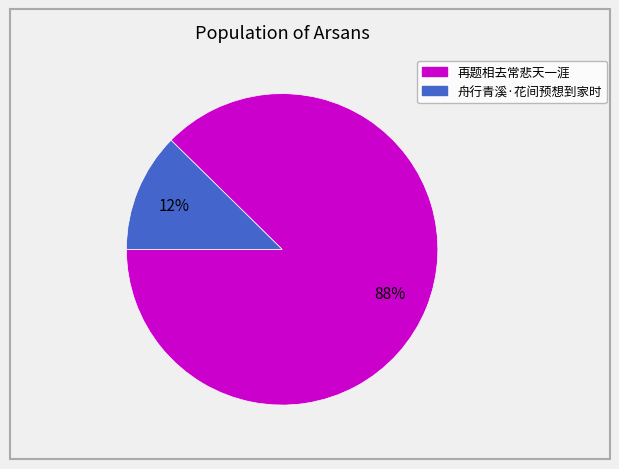

Is there any slice that represents more than half of the pie?

Yes